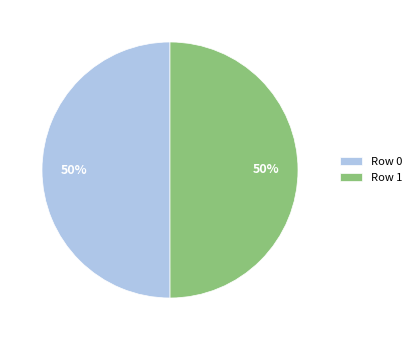

Is it true that Row 0 is 35% of the pie?

False